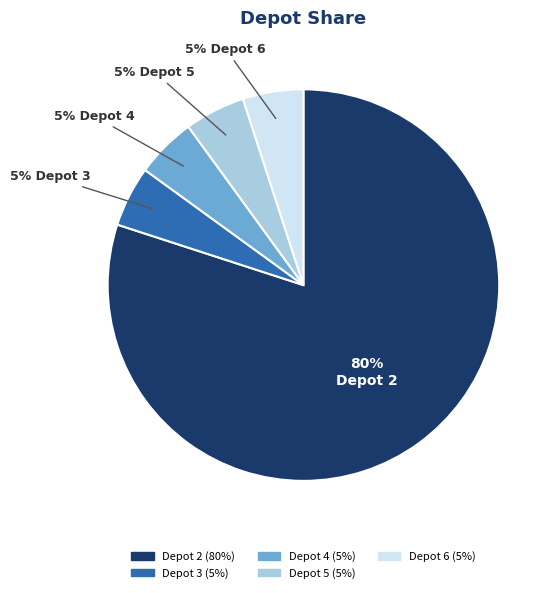

How many segments does this pie chart have?

5